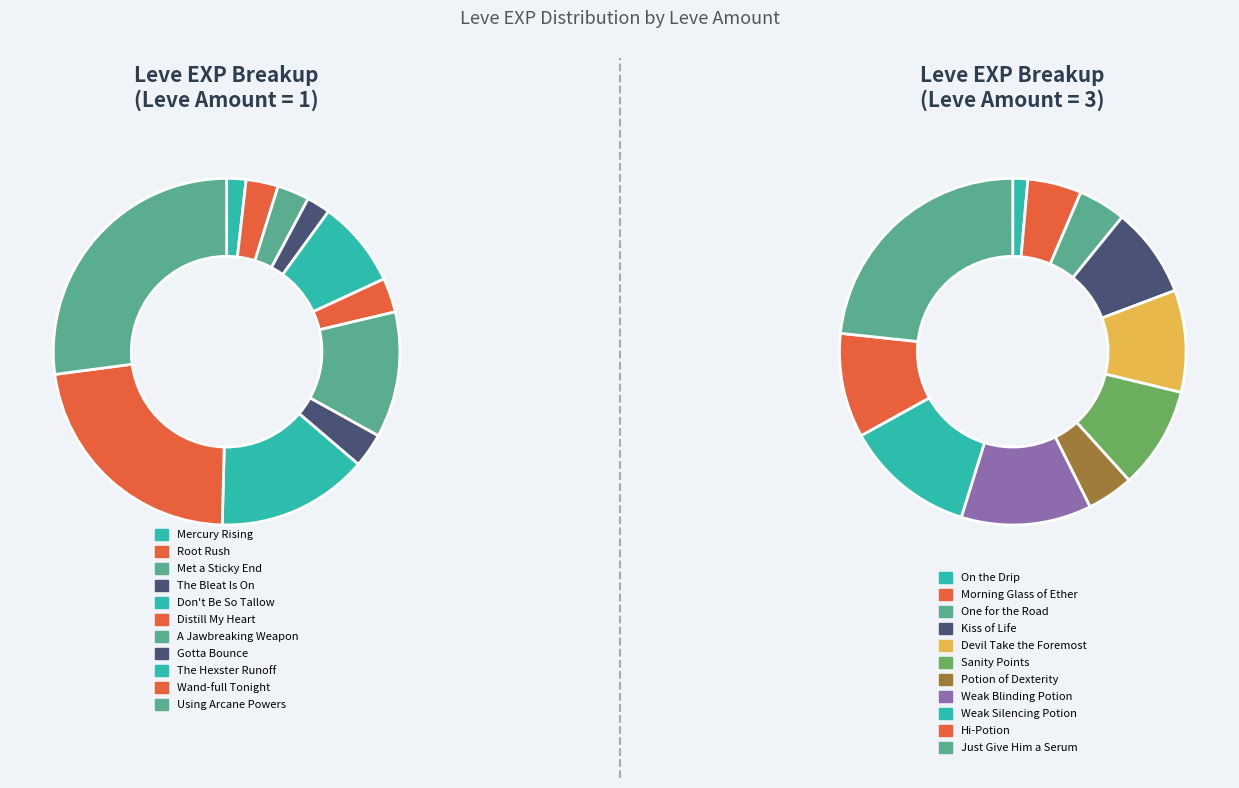

To the nearest percent, what is the combined percentage of 8 and 4?

23%